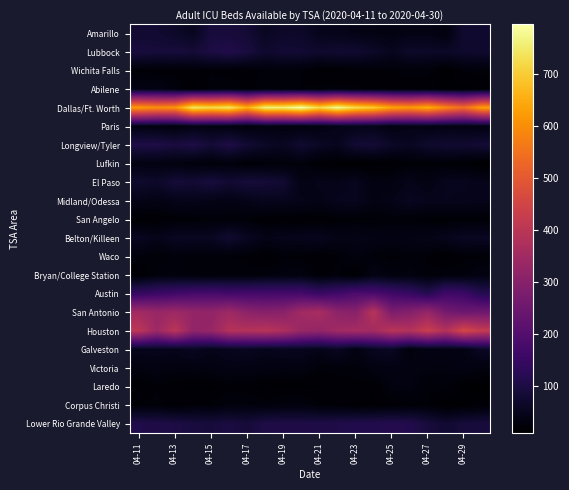

Which series has the widest spread of values?

Dallas/Ft. Worth